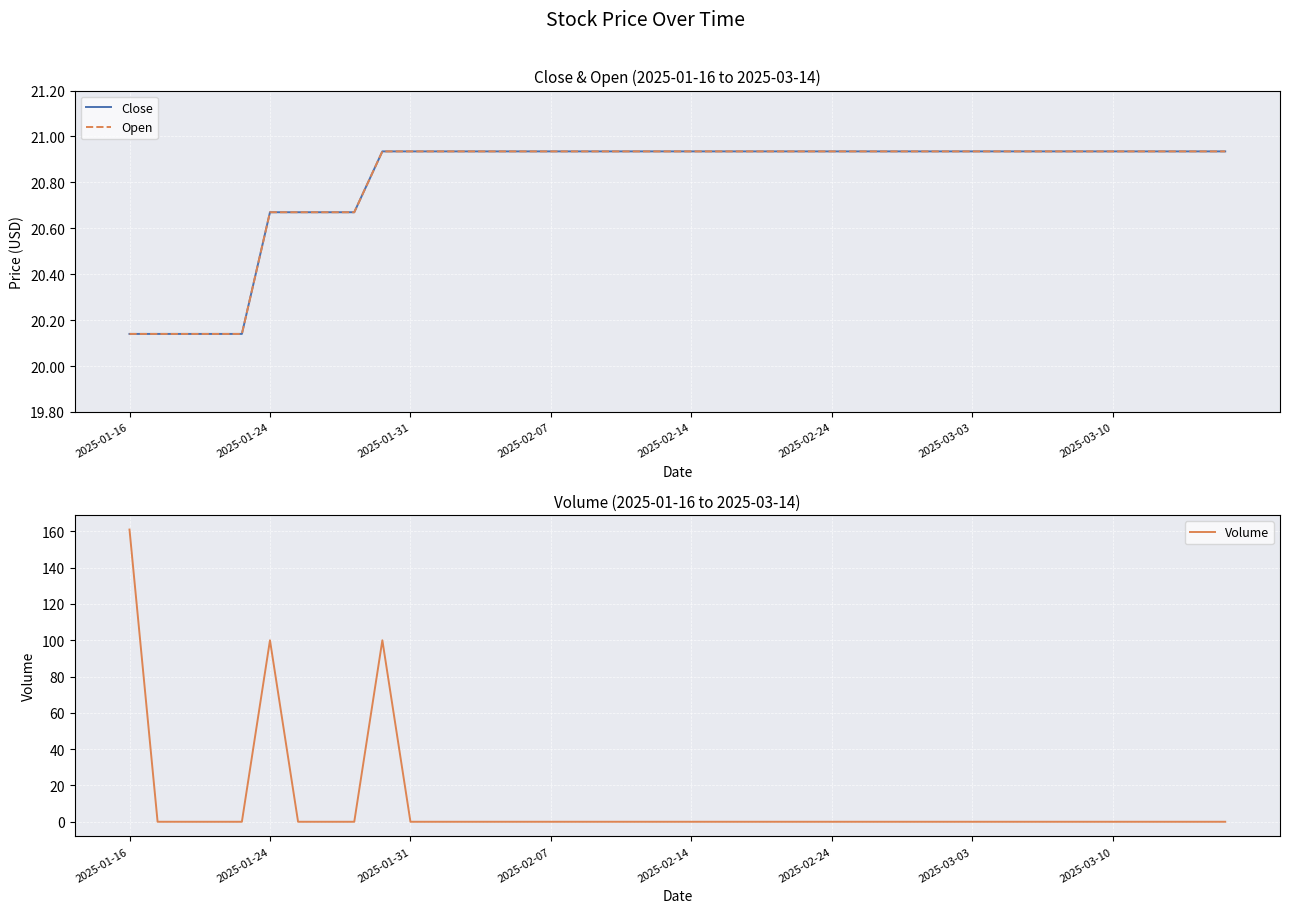

Which category has the highest value in the Volume series?

2025-01-16